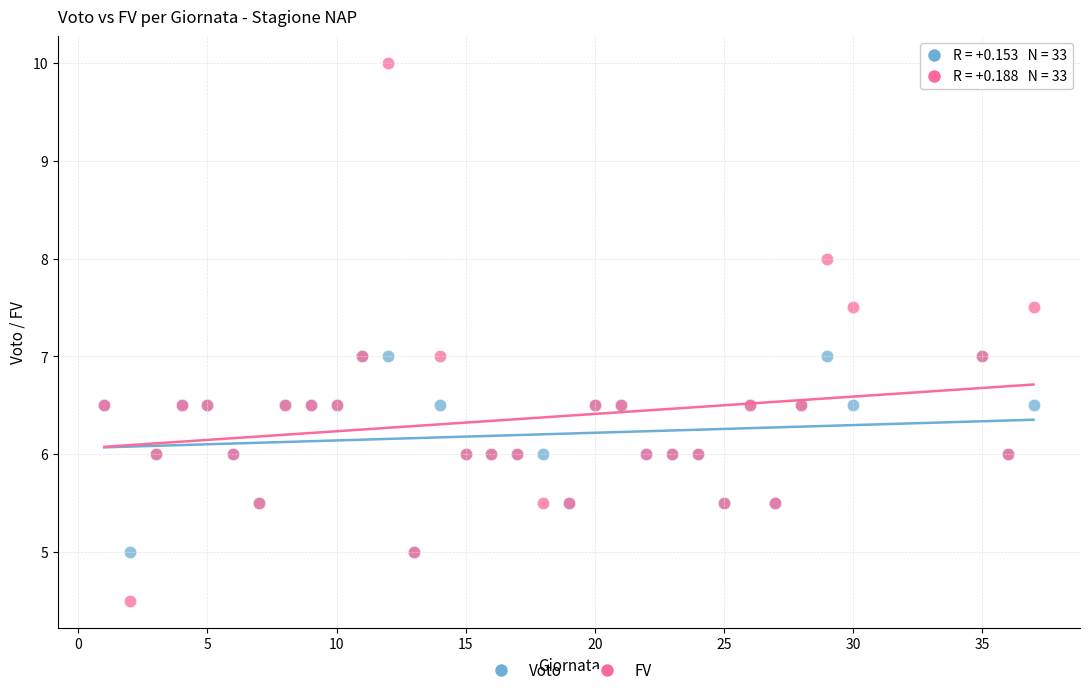

Which series has the largest Y range (max minus min)?

FV